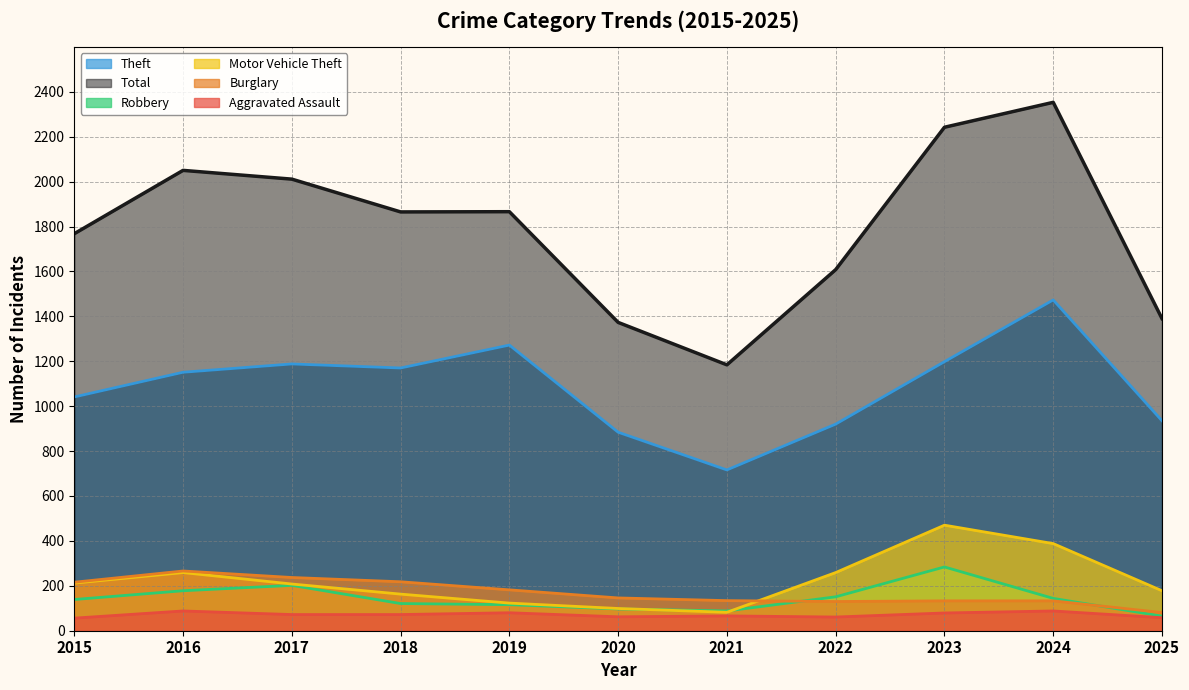

How many intersections are there between Burglary and Motor Vehicle Theft?

1